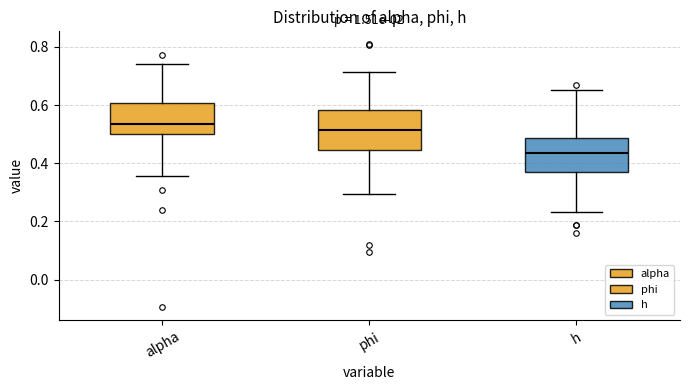

Reading left to right, transcribe this box plot: for each box, give where its median line is, the range the box spans, and where its two whiskers end, as read against the y-axis. The values are not printed on the chart, so give them approximately, as read against the axis.

alpha: median 0.54, box 0.50 to 0.60, whiskers 0.36 to 0.74
phi: median 0.52, box 0.44 to 0.58, whiskers 0.30 to 0.72
h: median 0.44, box 0.36 to 0.48, whiskers 0.24 to 0.66